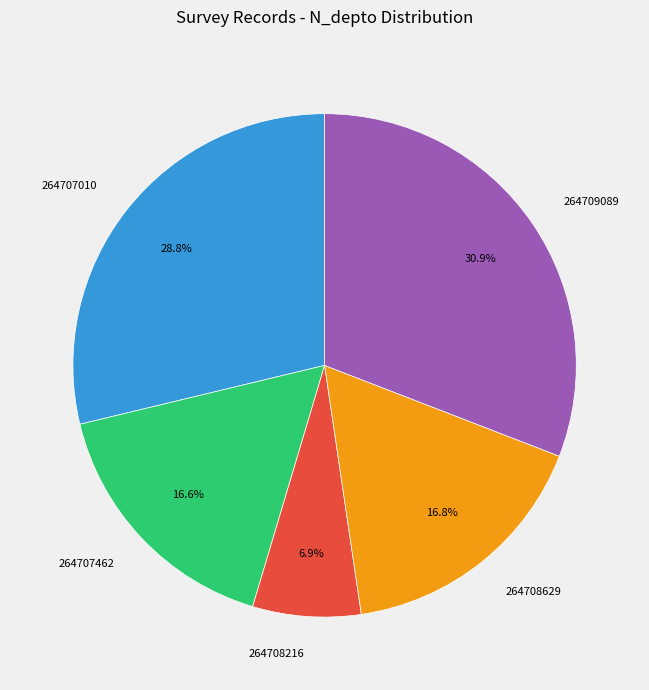

Count the number of slices in the pie.

5